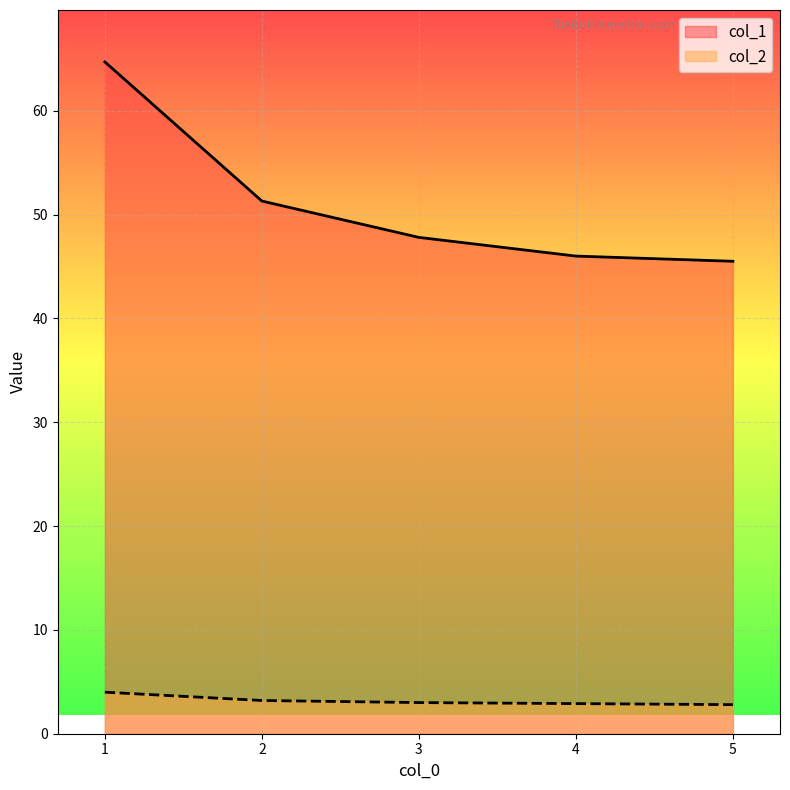

Is it true that col_2 equals 2.8 at 5?

True